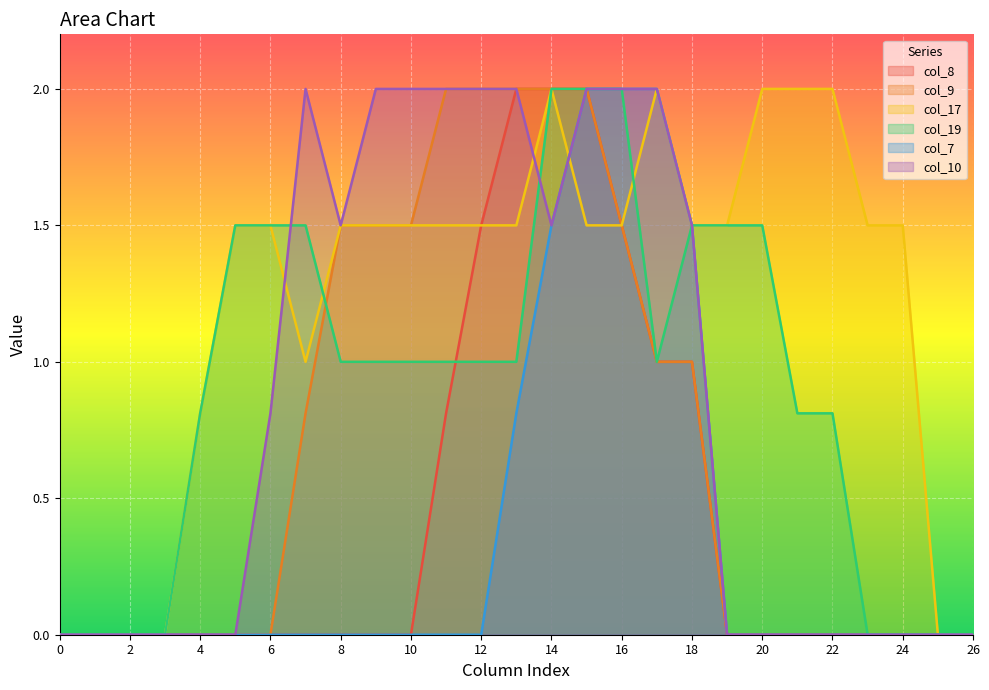

Reading left to right, list all the values displayed in this chart.

col_8: 0.0	0.0	0.0	0.0	0.0	0.0	0.0	0.0	0.0	0.0	0.0	0.8	1.5	2.0	2.0	2.0	1.5	1.0	1.0	0.0	0.0	0.0	0.0	0.0	0.0	0.0	0.0
col_9: 0.0	0.0	0.0	0.0	0.0	0.0	0.0	0.8	1.5	1.5	1.5	2.0	2.0	2.0	2.0	2.0	1.5	1.0	1.0	0.0	0.0	0.0	0.0	0.0	0.0	0.0	0.0
col_17: 0.0	0.0	0.0	0.0	0.8	1.5	1.5	1.0	1.5	1.5	1.5	1.5	1.5	1.5	2.0	1.5	1.5	2.0	1.5	1.5	2.0	2.0	2.0	1.5	1.5	0.0	0.0
col_19: 0.0	0.0	0.0	0.0	0.8	1.5	1.5	1.5	1.0	1.0	1.0	1.0	1.0	1.0	2.0	2.0	2.0	1.0	1.5	1.5	1.5	0.8	0.8	0.0	0.0	0.0	0.0
col_7: 0.0	0.0	0.0	0.0	0.0	0.0	0.0	0.0	0.0	0.0	0.0	0.0	0.0	0.8	1.5	2.0	2.0	2.0	1.5	0.0	0.0	0.0	0.0	0.0	0.0	0.0	0.0
col_10: 0.0	0.0	0.0	0.0	0.0	0.0	0.8	2.0	1.5	2.0	2.0	2.0	2.0	2.0	1.5	2.0	2.0	2.0	1.5	0.0	0.0	0.0	0.0	0.0	0.0	0.0	0.0